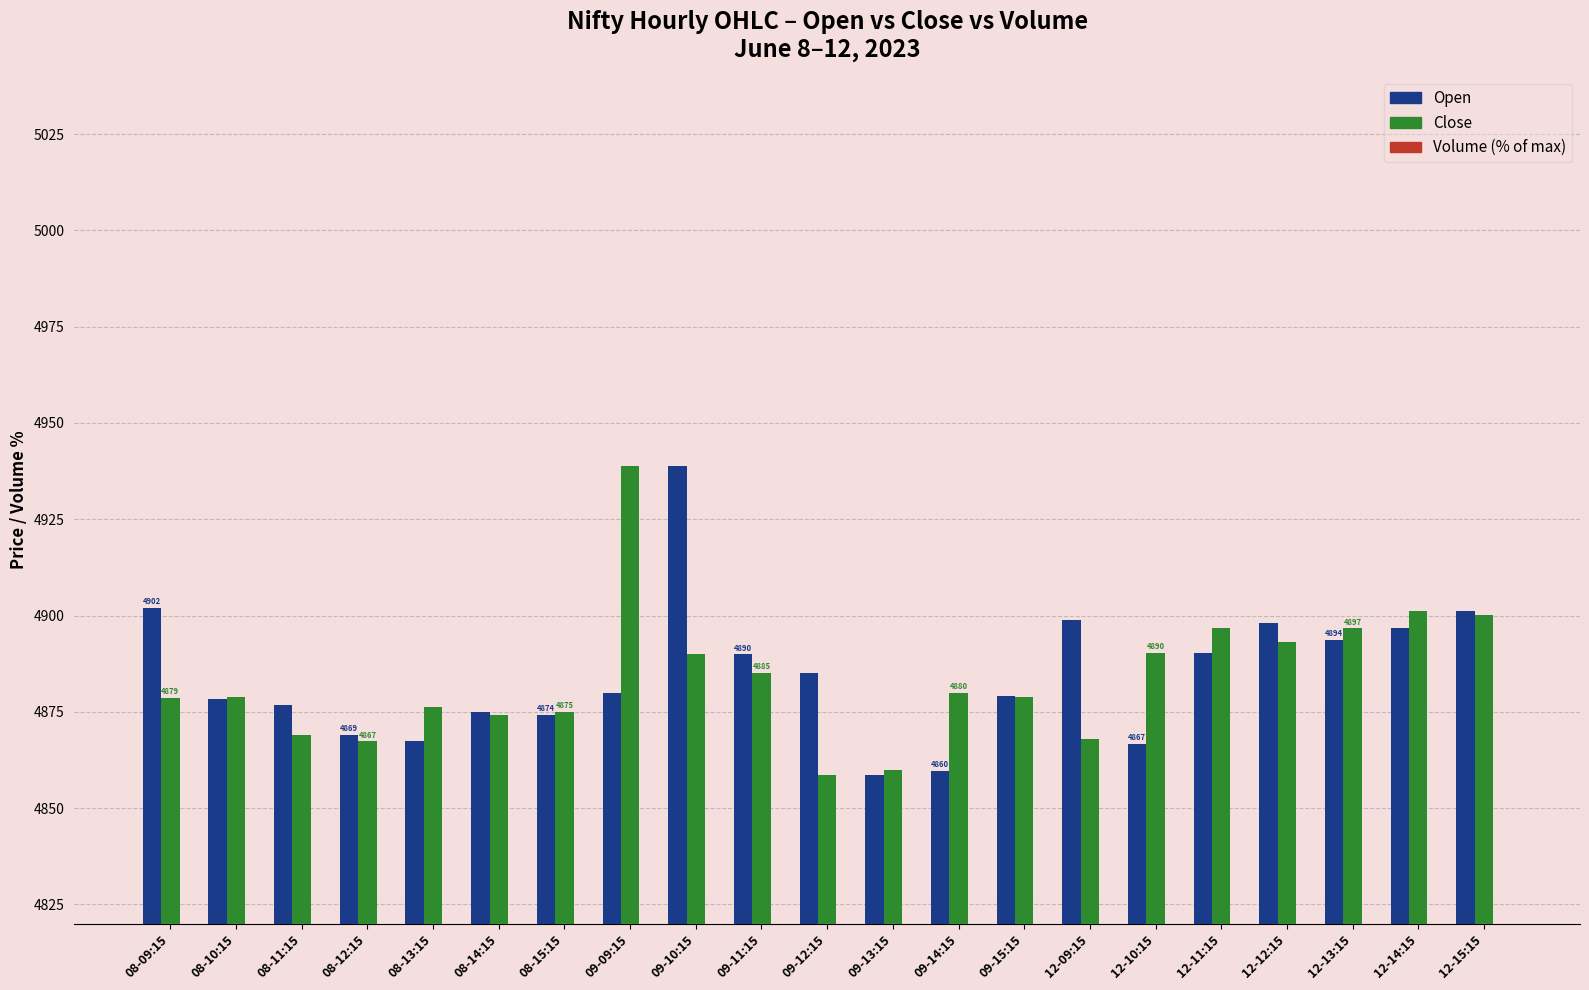

What is the value of the Volume (% of max) bar at the 4th from the left?

20.9